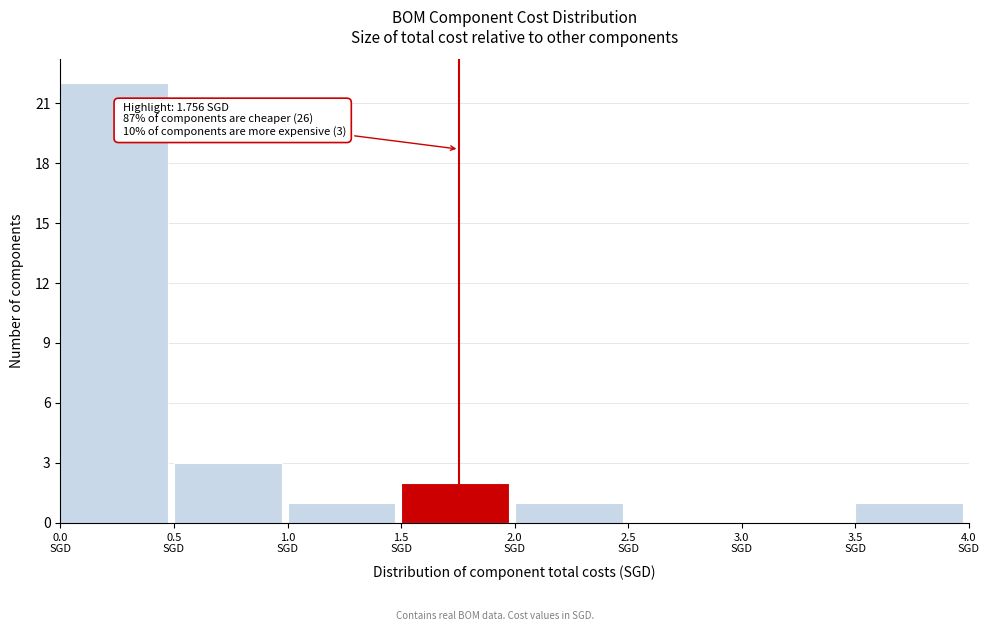

Over which range of the x-axis is the bar tallest?

0.0 to 0.5